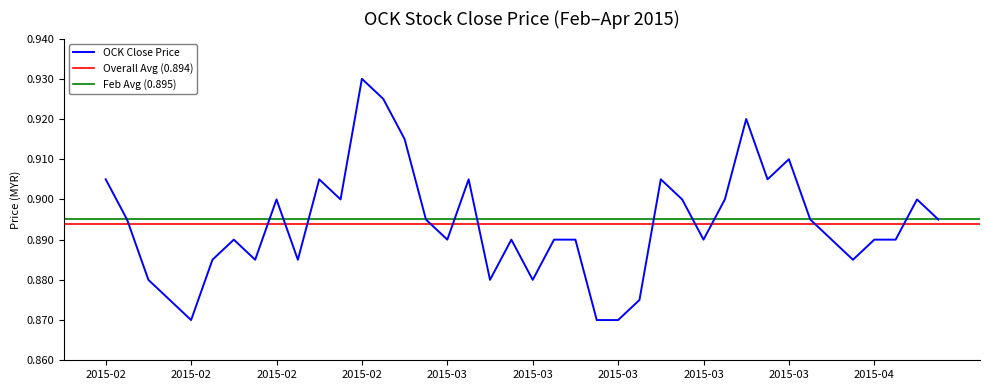

At which category does the data reach its first local peak?

2015-02-17